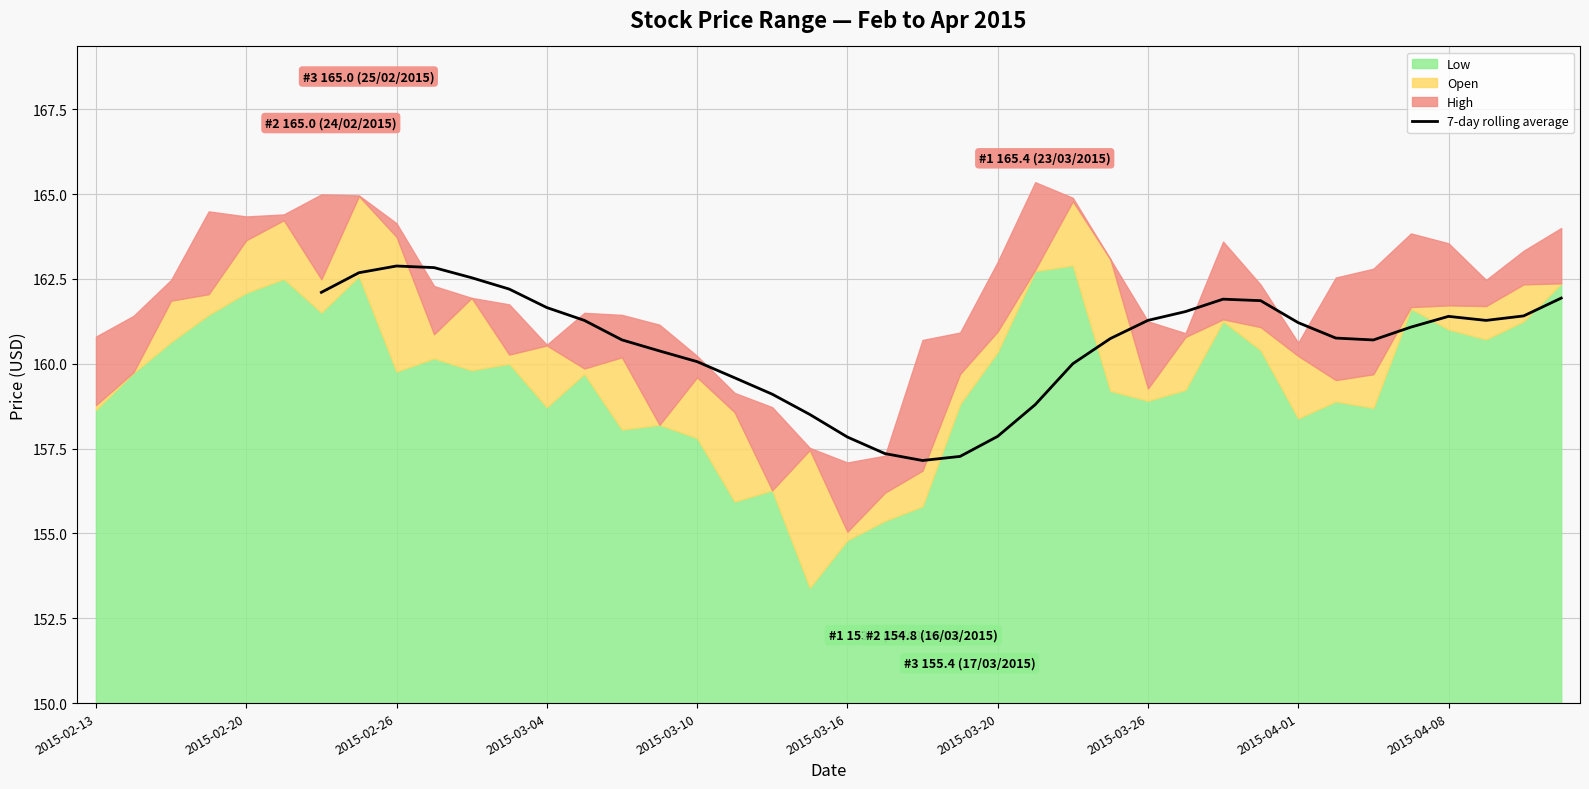

Is it true that 7-day rolling average equals 42.2 at 2015-04-01?

False